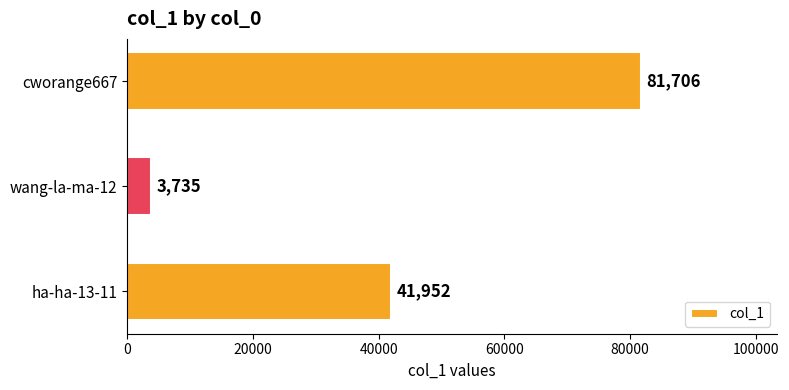

Which has a higher value, wang-la-ma-12 or ha-ha-13-11?

ha-ha-13-11